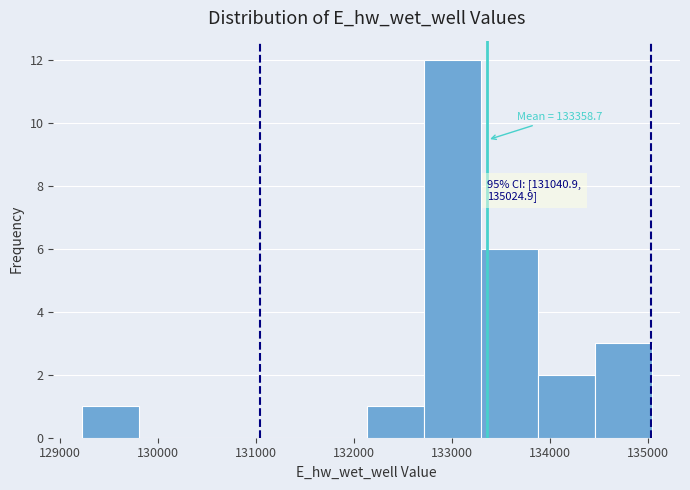

Which range on the x-axis has the tallest bar?

132700 to 133300